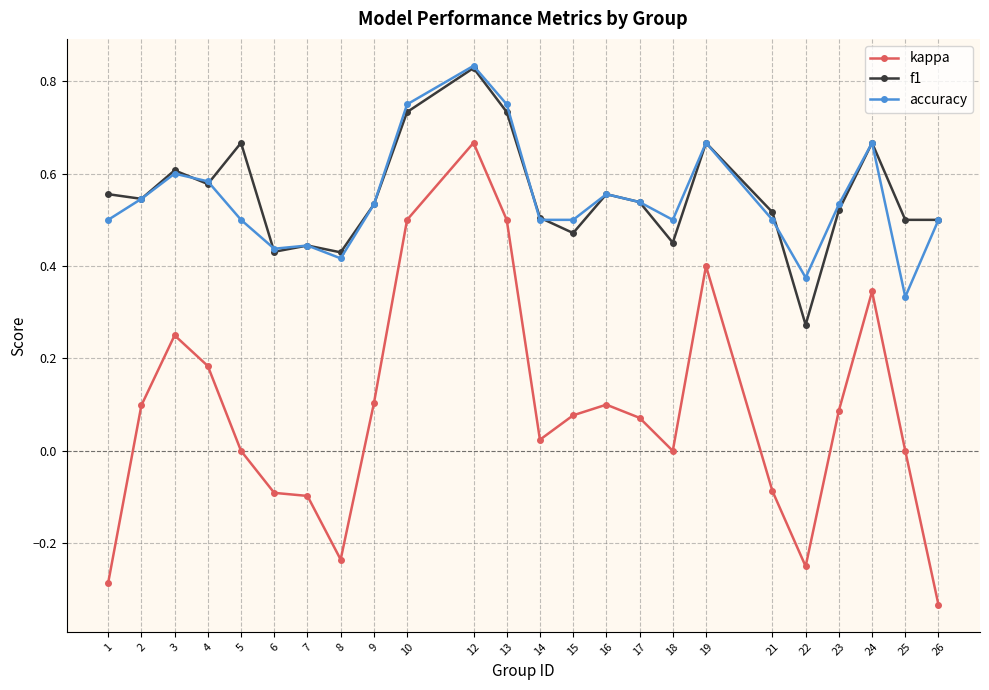

What is the total value across all series at 18?

1.0